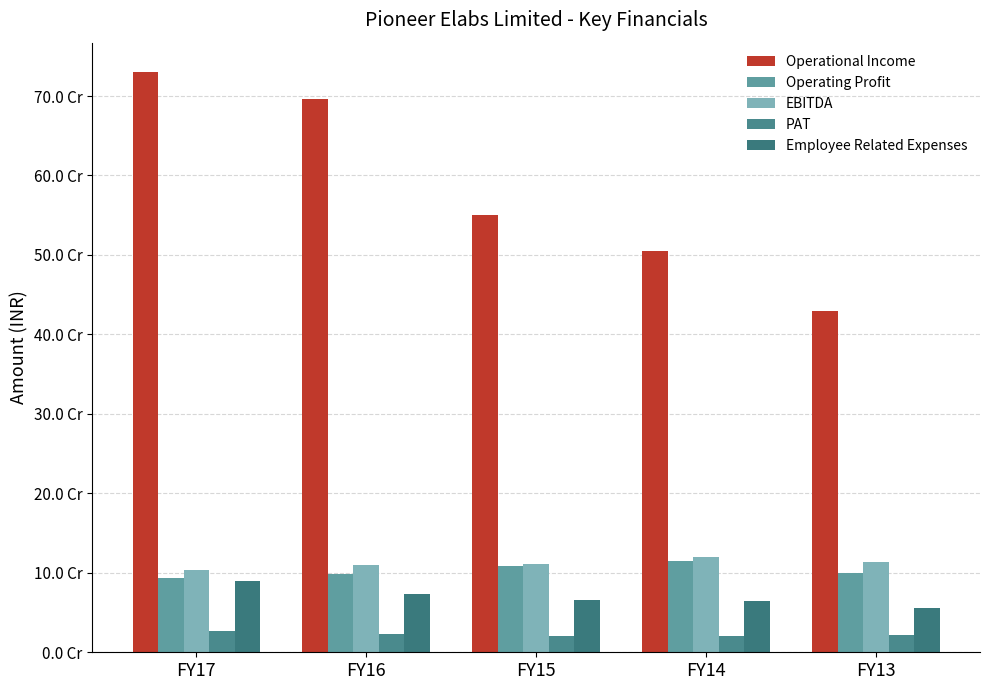

At how many categories does at least one series exceed 626938056?

2